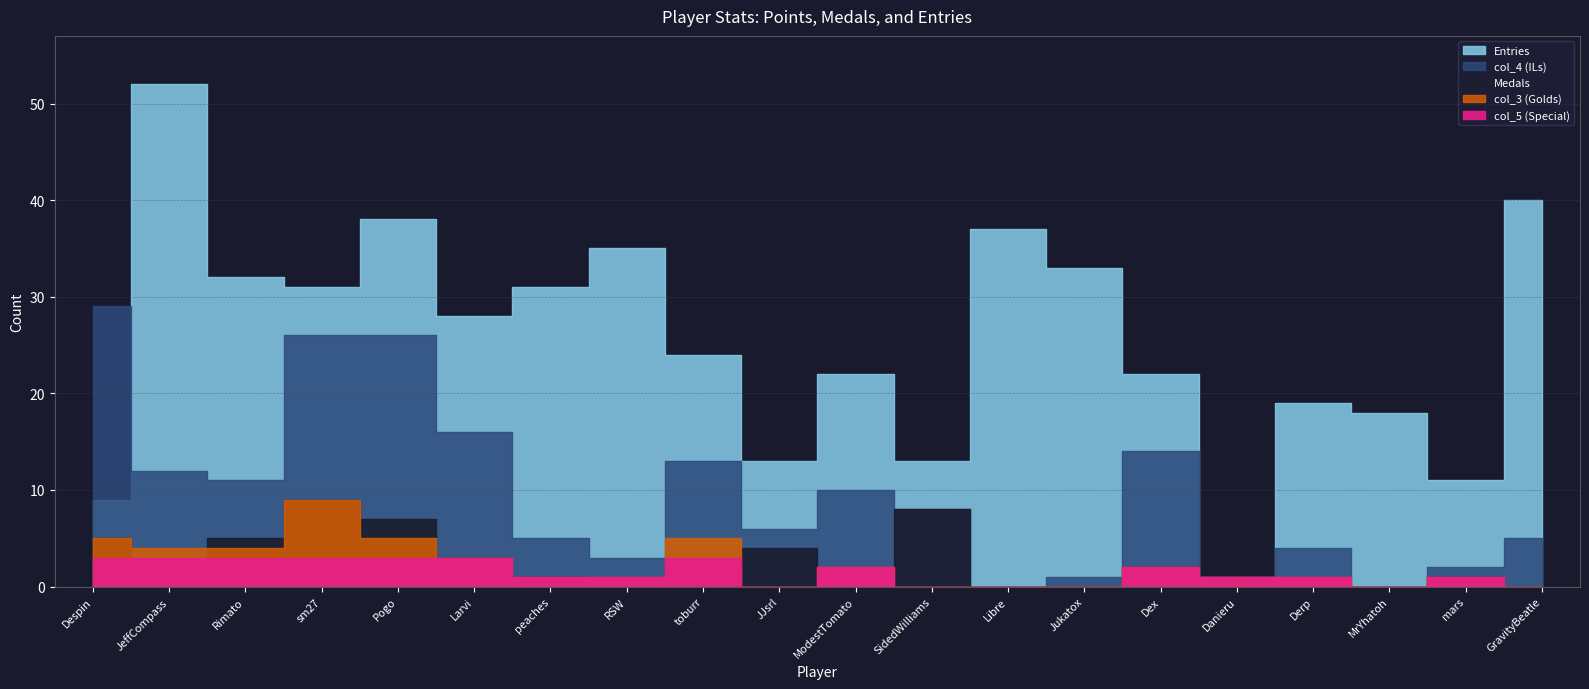

At which label does col_5 reach its peak?

JeffCompass